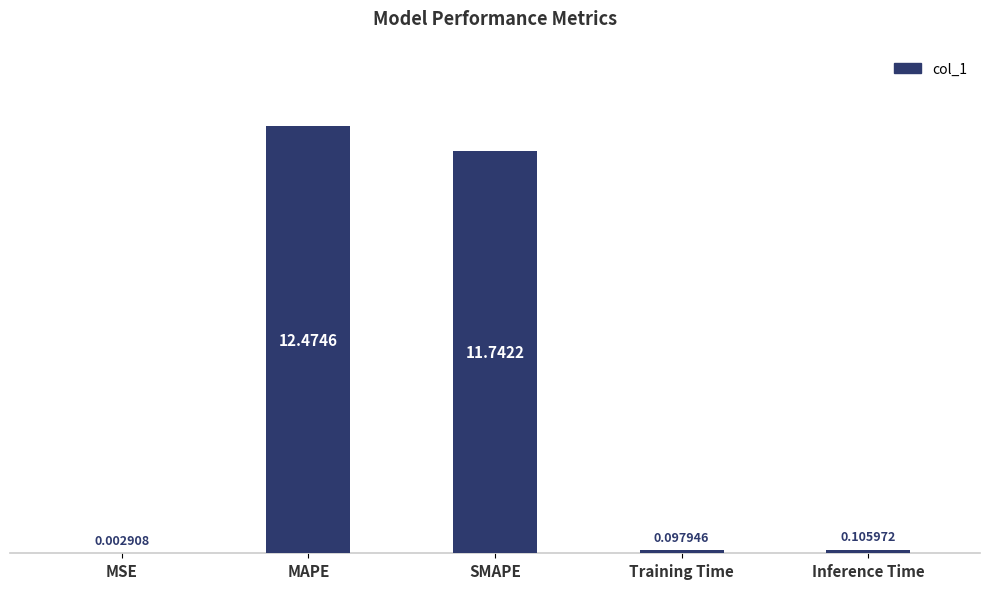

Which has a higher value, SMAPE or Inference Time?

SMAPE